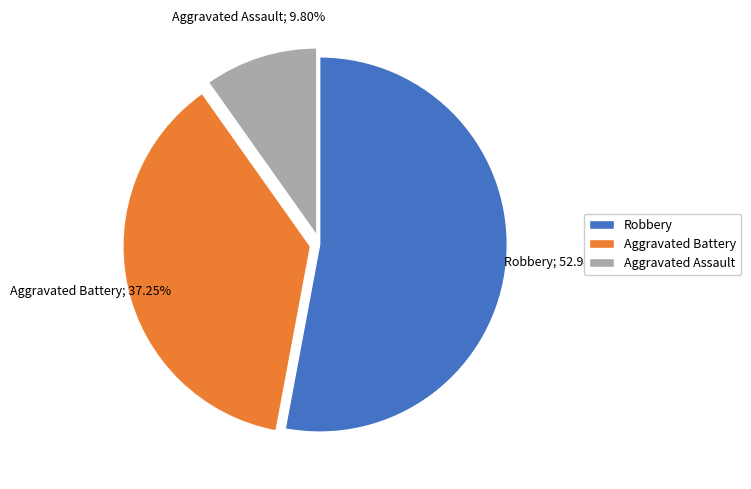

Is there any slice that represents more than half of the pie?

Yes